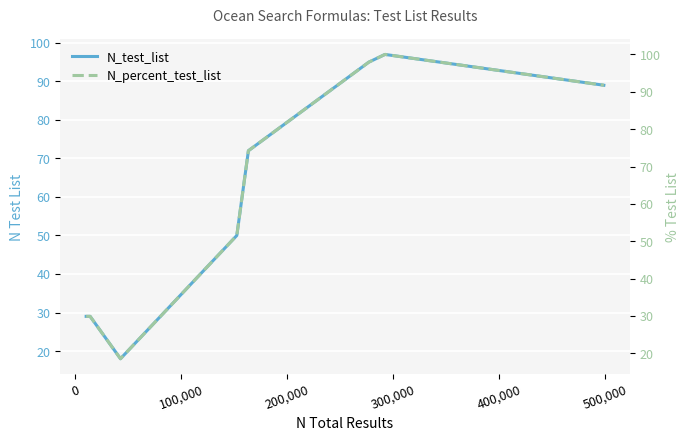

What is the lowest value of the N_test_list series?

18